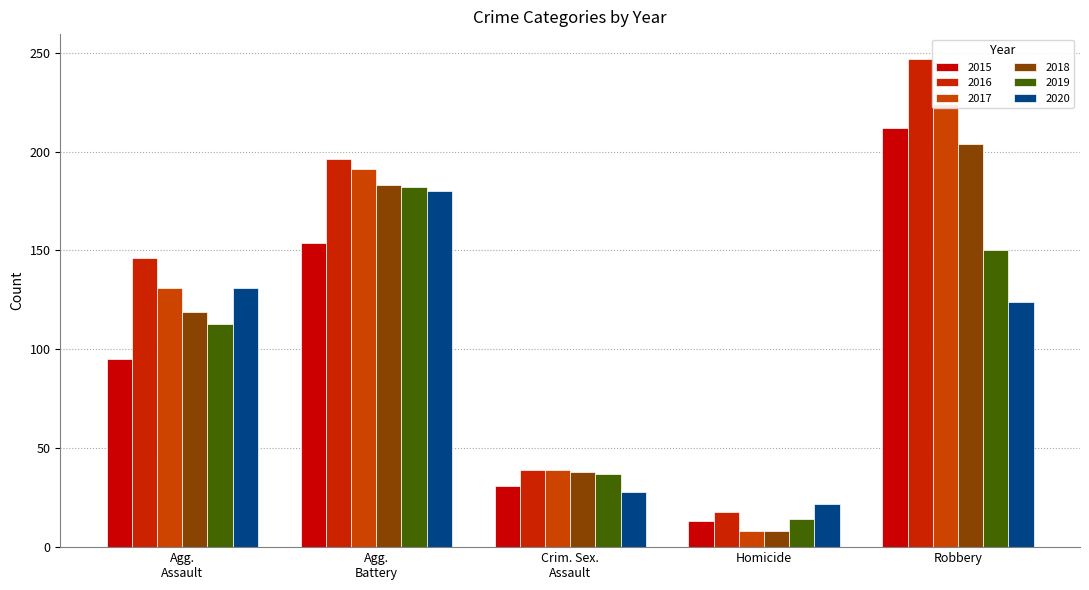

How many values in the 2015 series exceed 95?

2